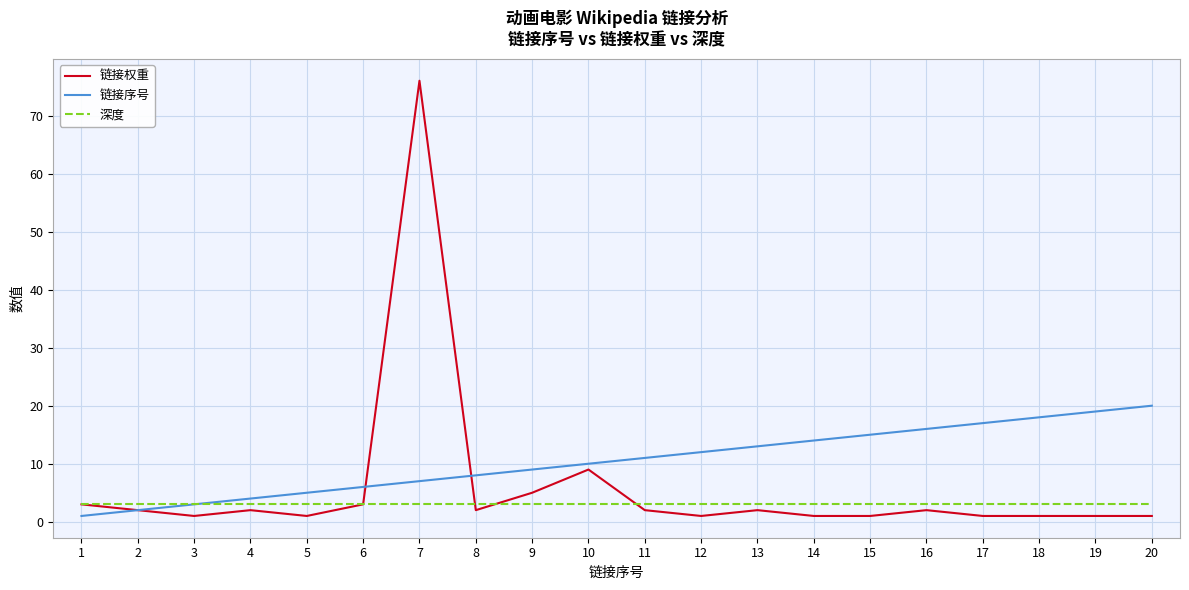

True or false: 链接权重 has more than 2 interior local peaks.

True